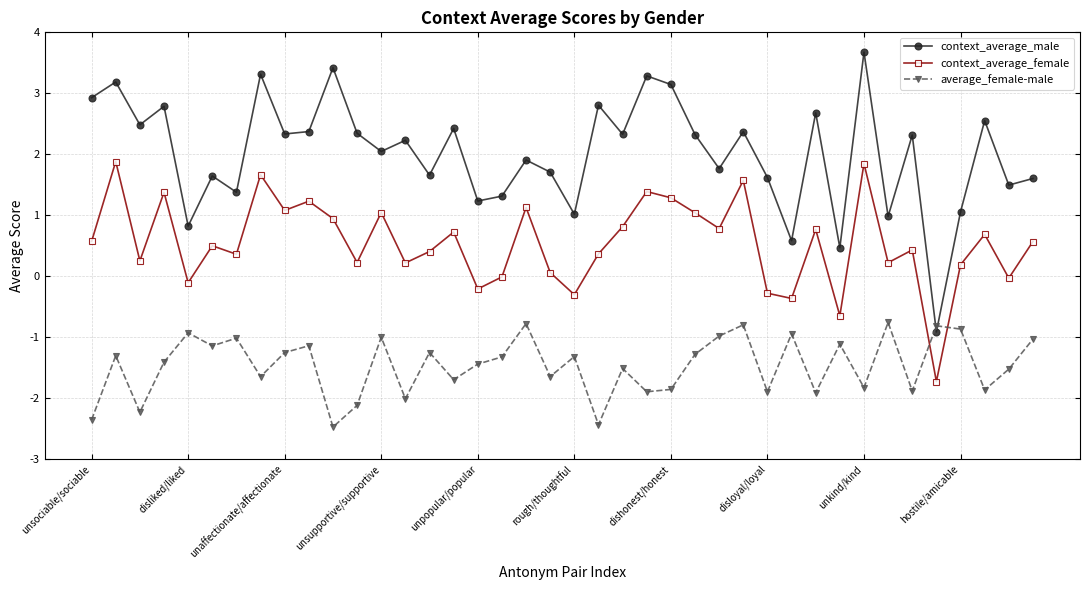

List the series in order of their overall mean, lowest first.

average_female-male, context_average_female, context_average_male